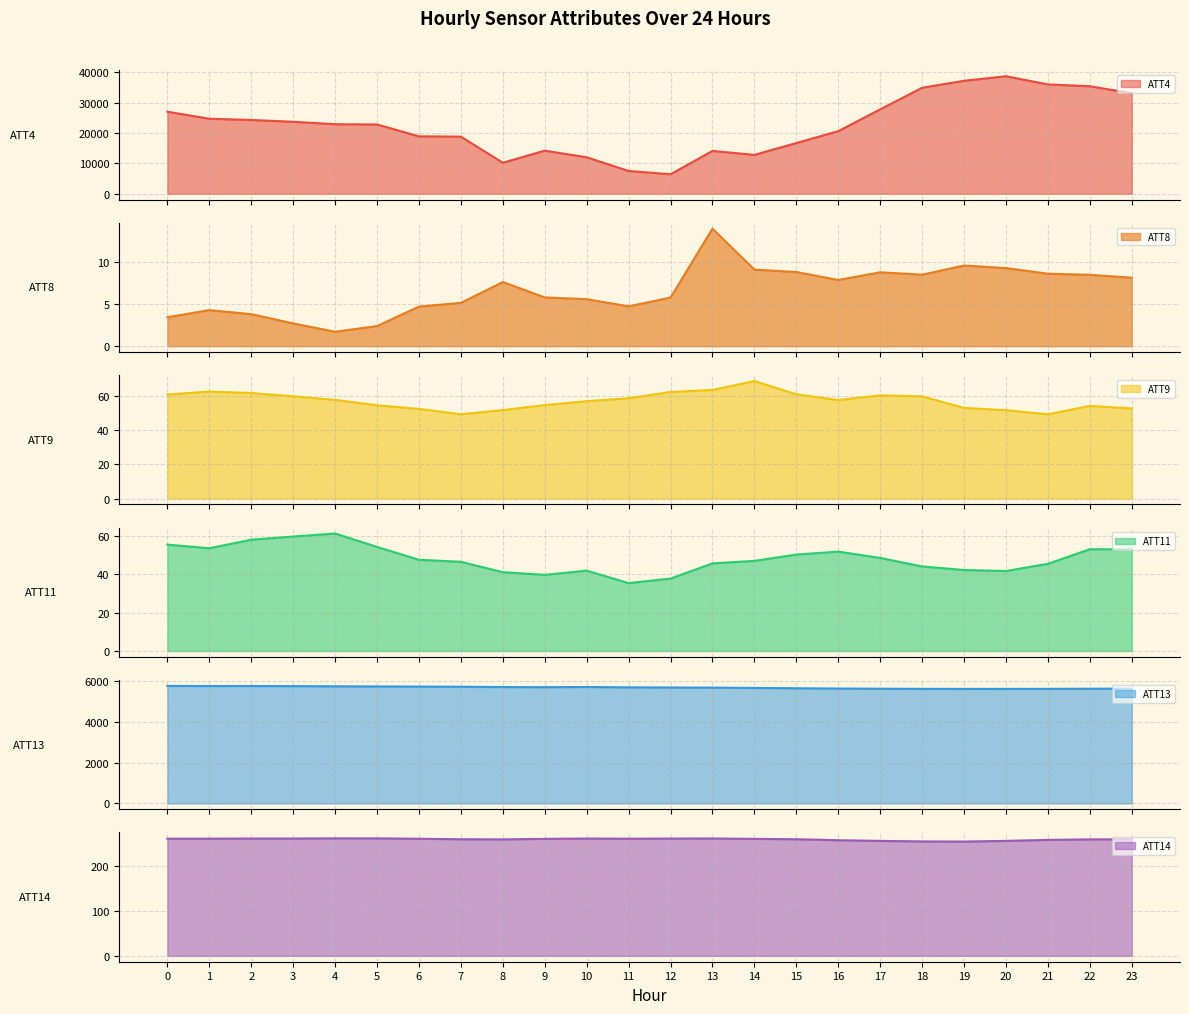

How many categories are shown in the chart?

24